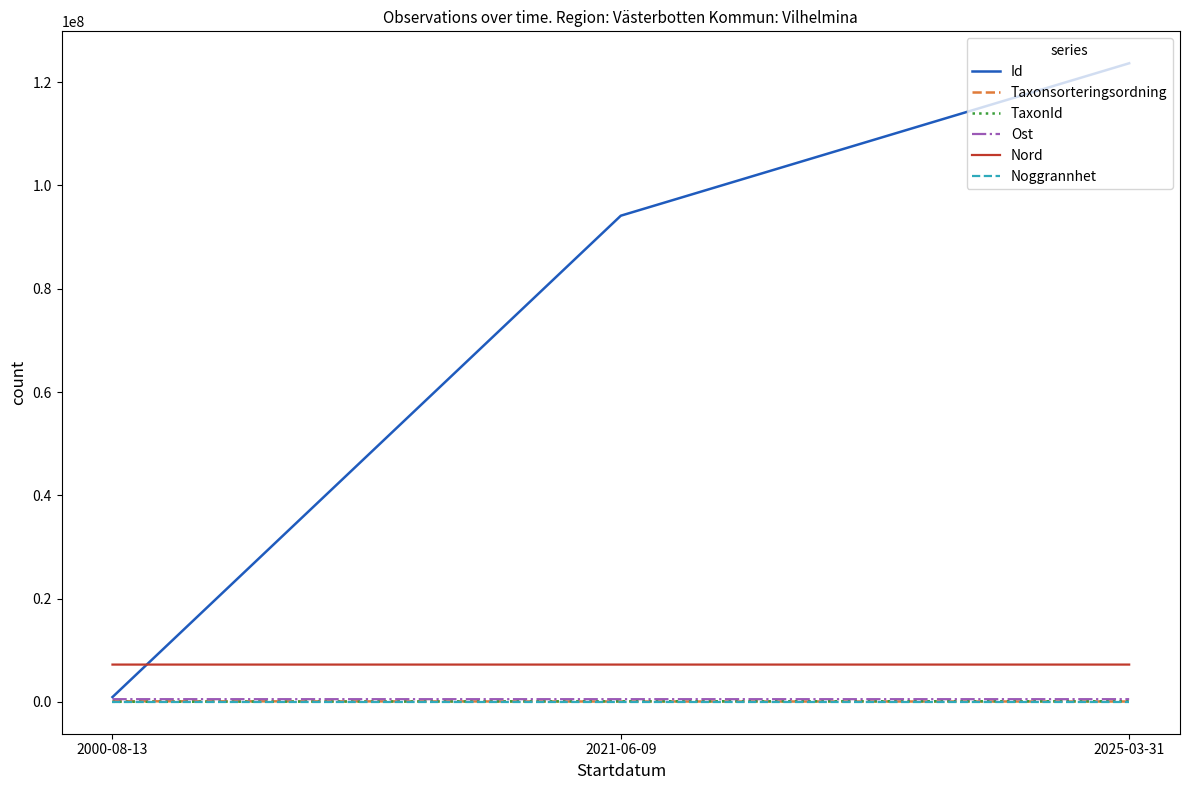

At which category is the sum across all series the highest?

2025-03-31